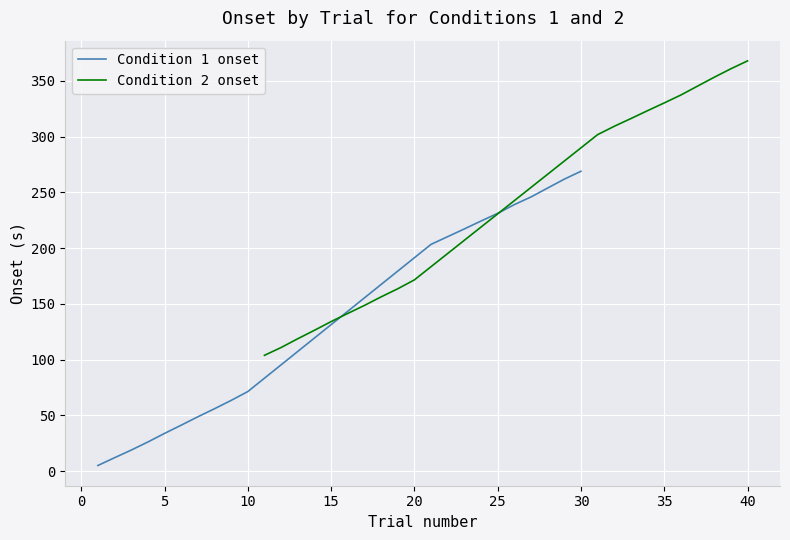

The value of Condition 2 onset at 40 is 367.9. True or false?

True